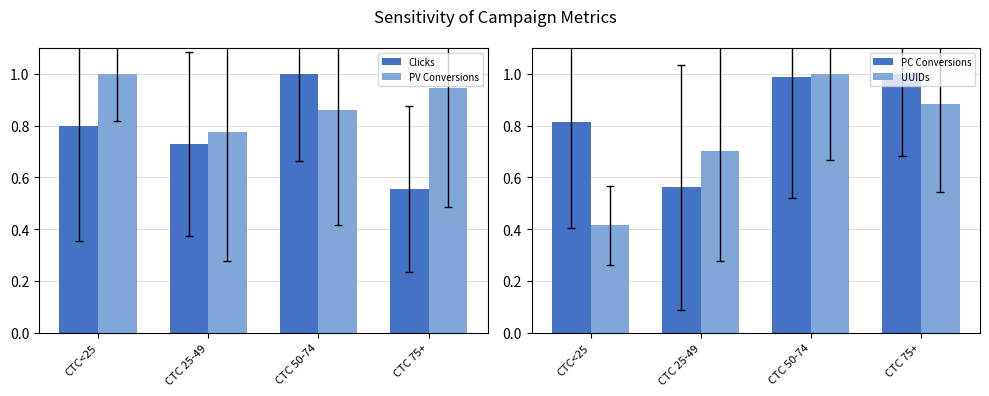

What is the maximum value shown in the chart?

1.0